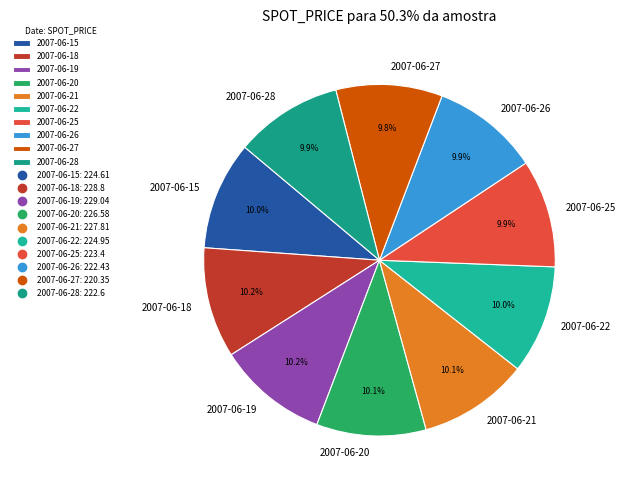

Count the number of slices in the pie.

10